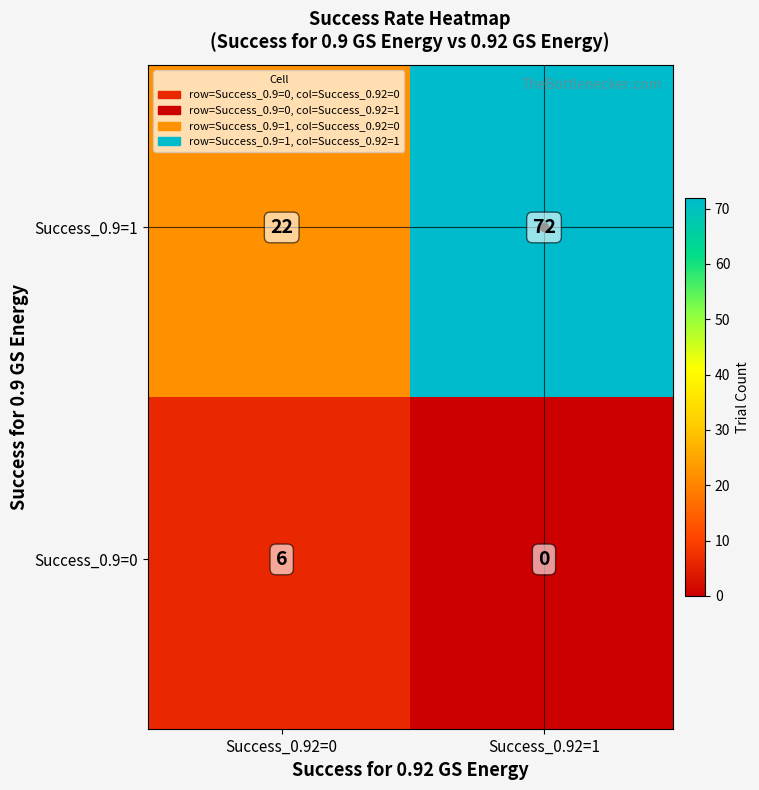

How many positive values are there?

3